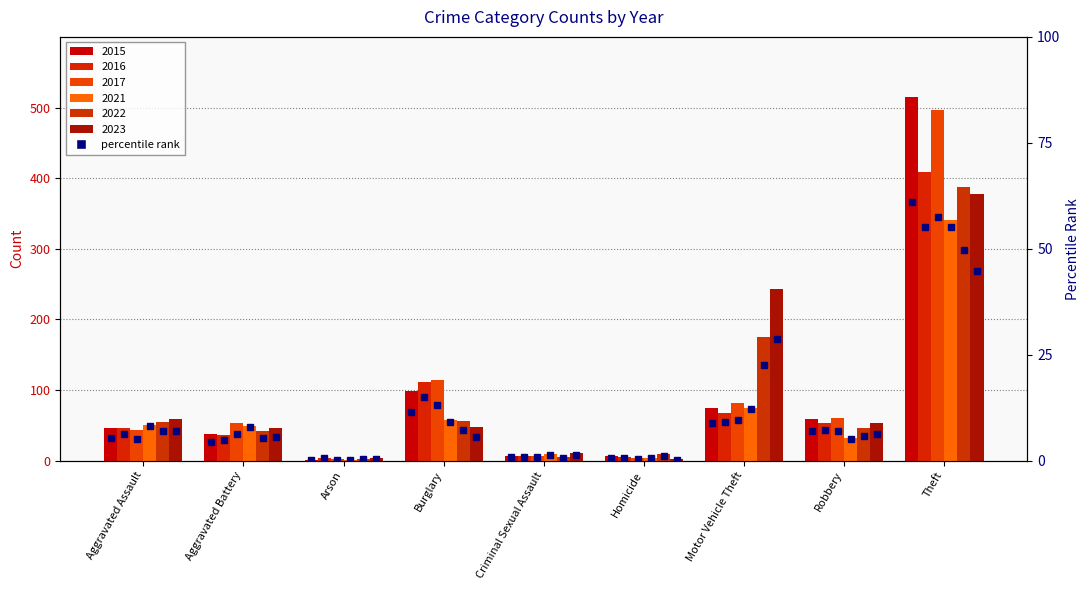

What position from the right is Criminal Sexual Assault?

5